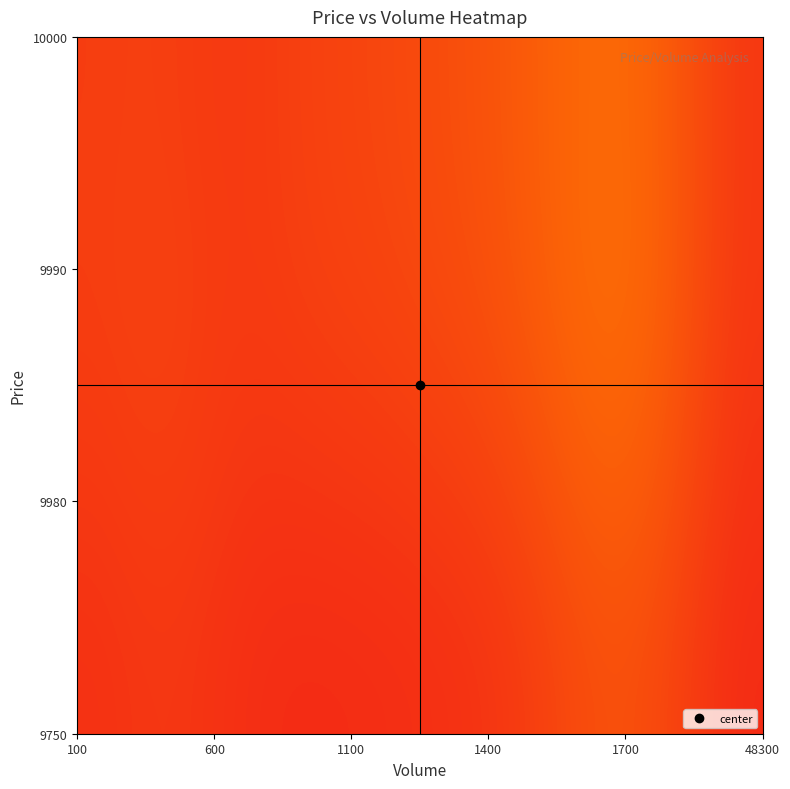

At how many categories does at least one series exceed 0?

17